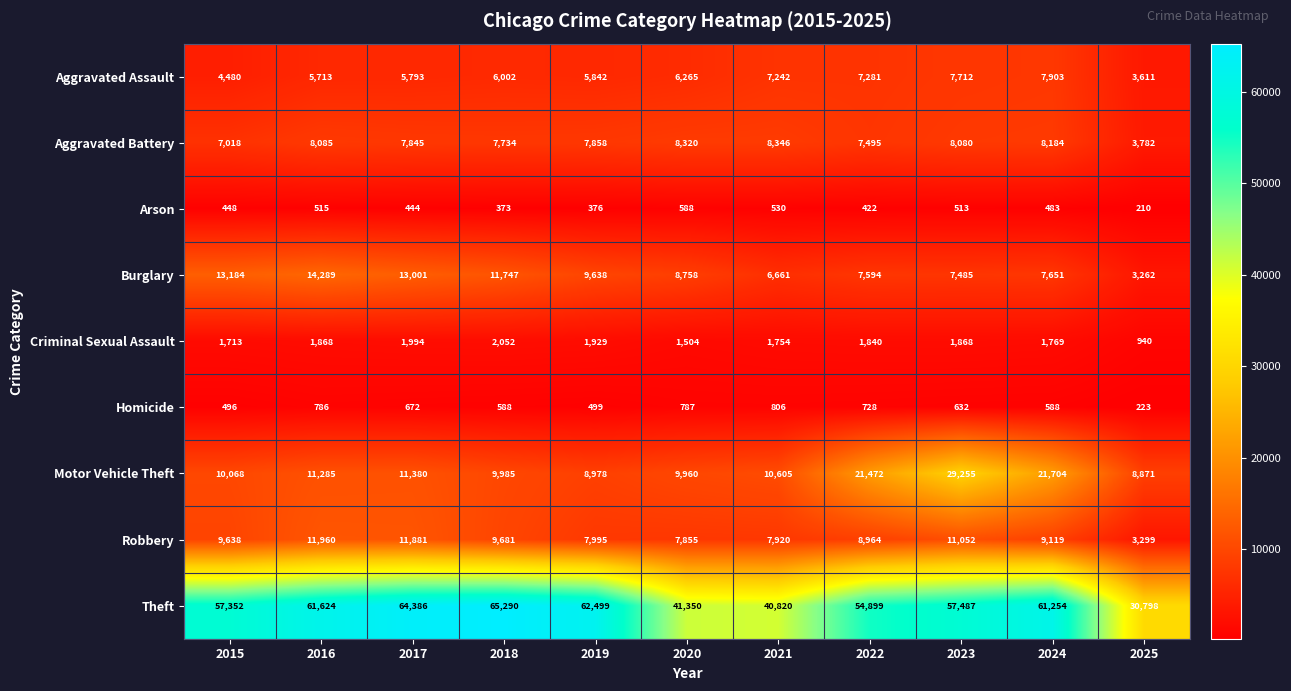

Is it true that Homicide equals 764 at 2019?

False